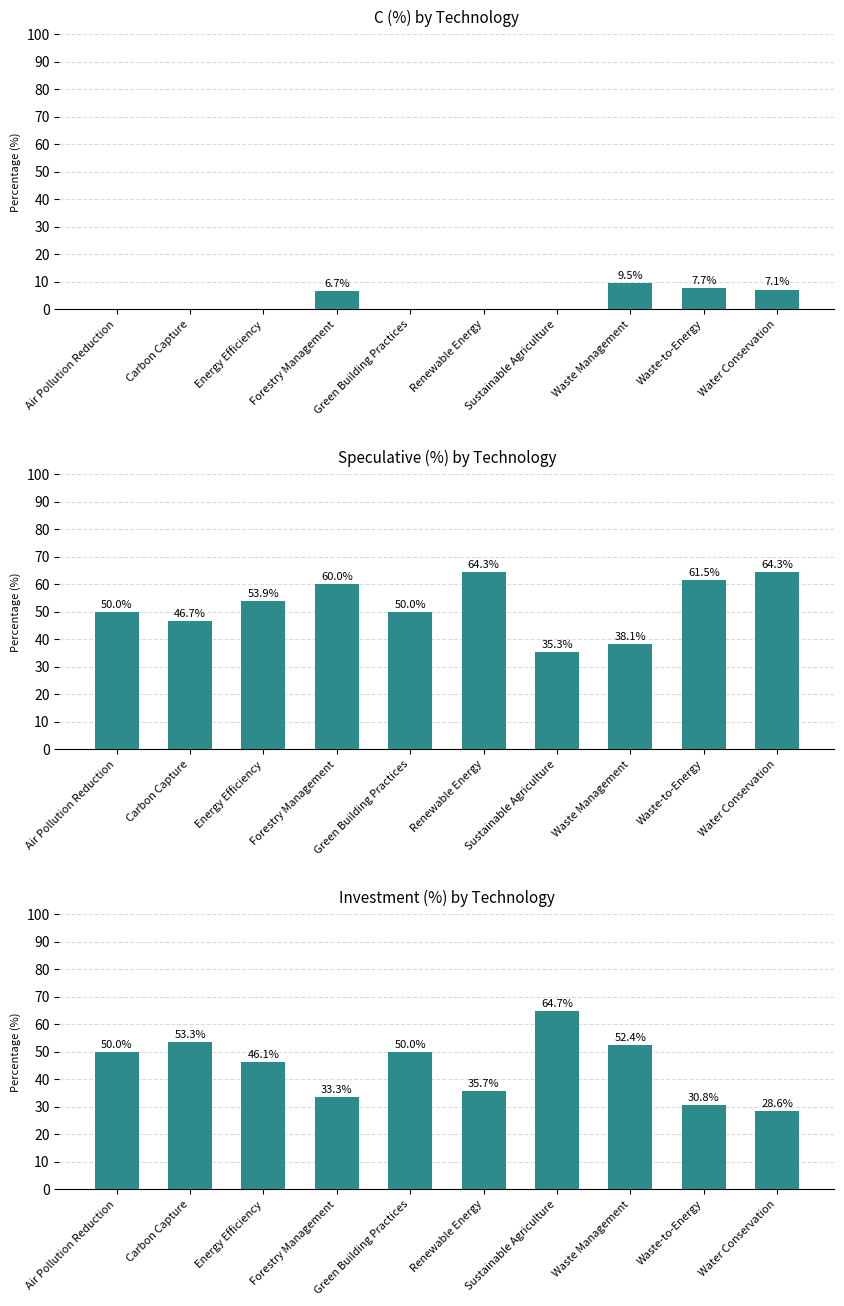

Reading right to left, extract all data points from this chart.

C (%) by Technology: 7.1	7.7	9.5	0.0	0.0	0.0	6.7	0.0	0.0	0.0
Speculative (%) by Technology: 64.3	61.5	38.1	35.3	64.3	50.0	60.0	53.9	46.7	50.0
Investment (%) by Technology: 28.6	30.8	52.4	64.7	35.7	50.0	33.3	46.1	53.3	50.0